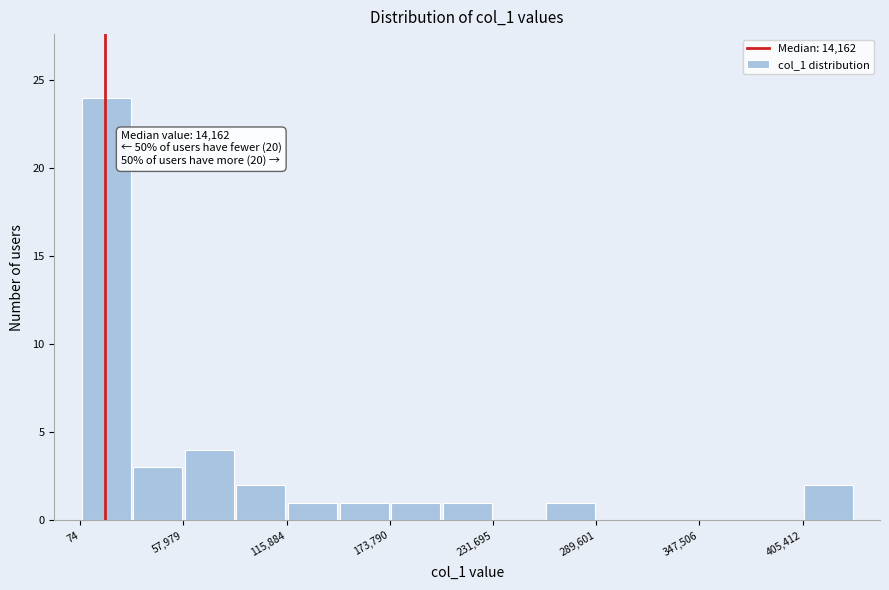

Read against the x-axis, roughly where is the centre of the tallest bar?

10000